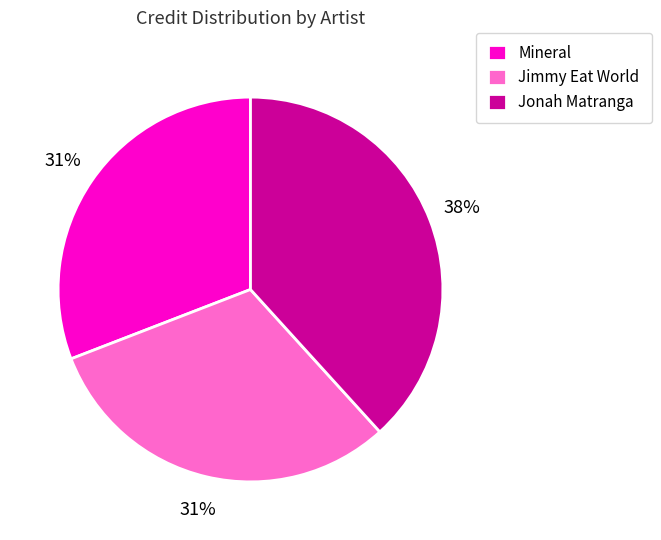

The Jonah Matranga slice represents 38% of the pie. True or false?

True